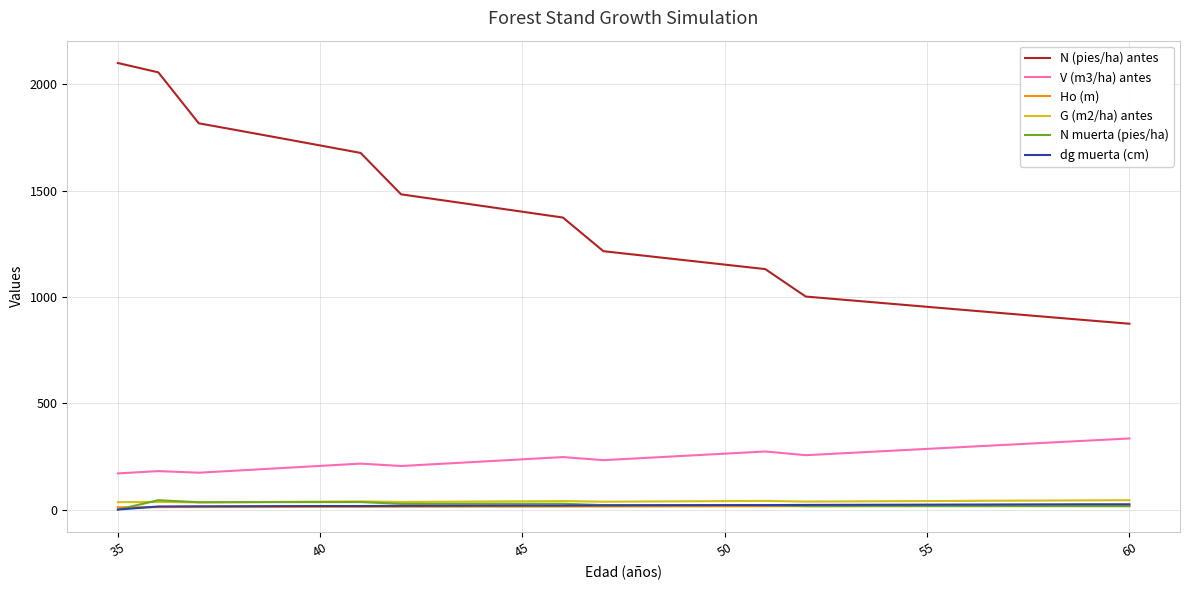

What is the lowest value of the G (m2/ha) antes series?

33.8